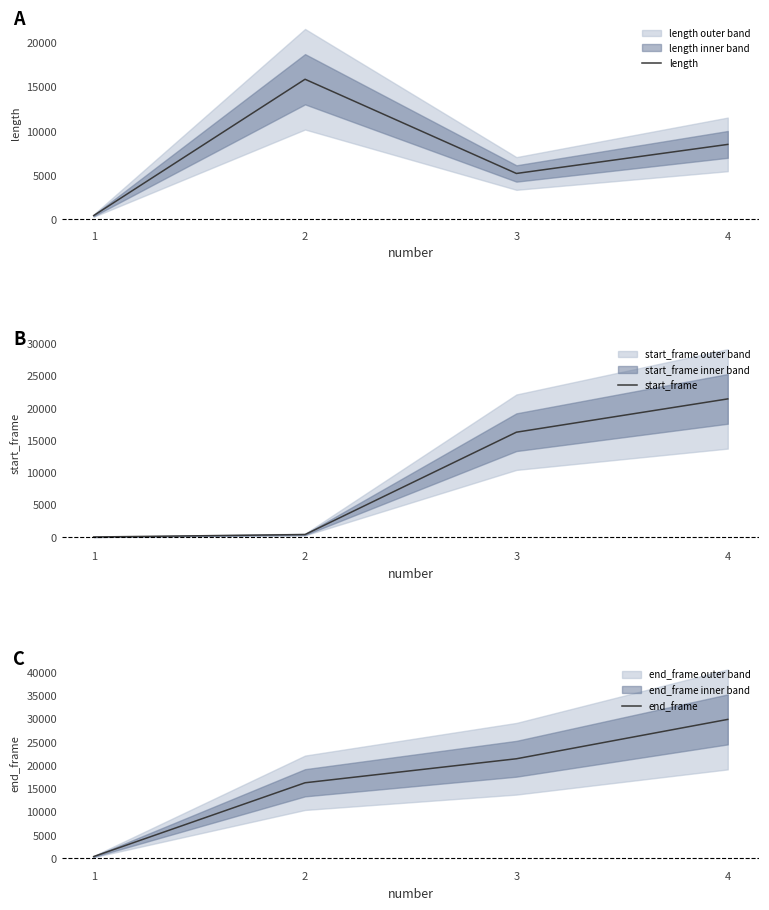

True or false: end_frame and start_frame cross at least once.

False